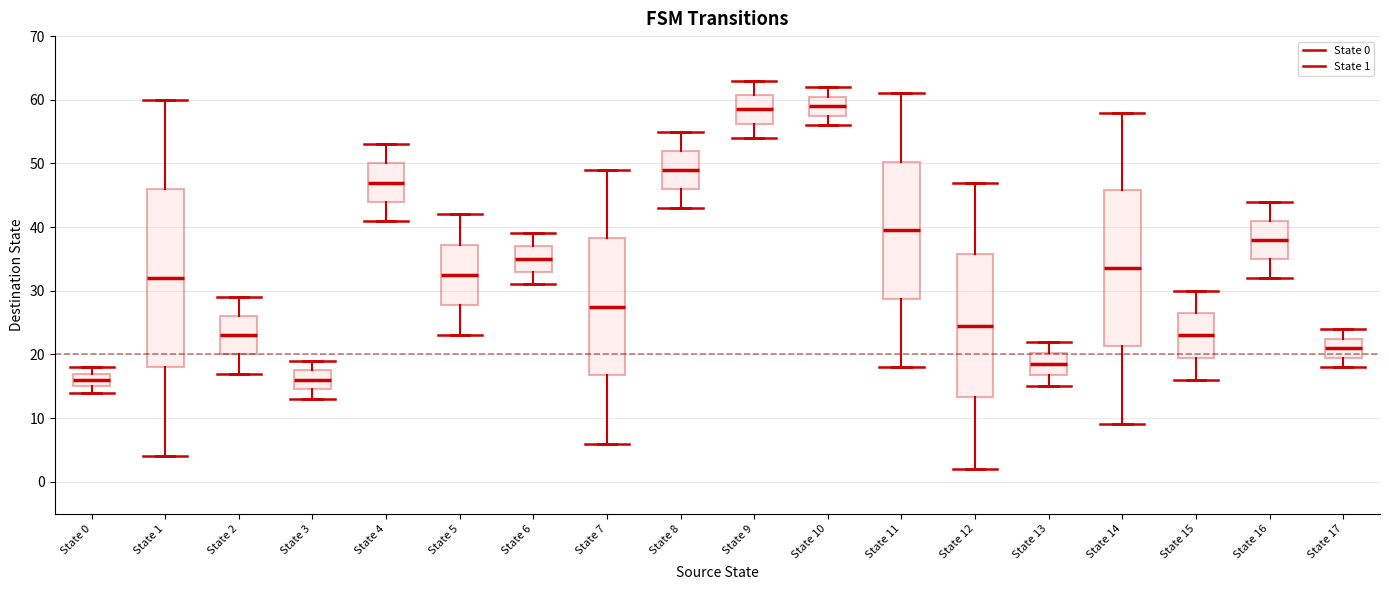

Where does the upper whisker of the box for State 5 end on the y-axis? The values are not printed on the chart, so give them approximately, as read against the axis.

42